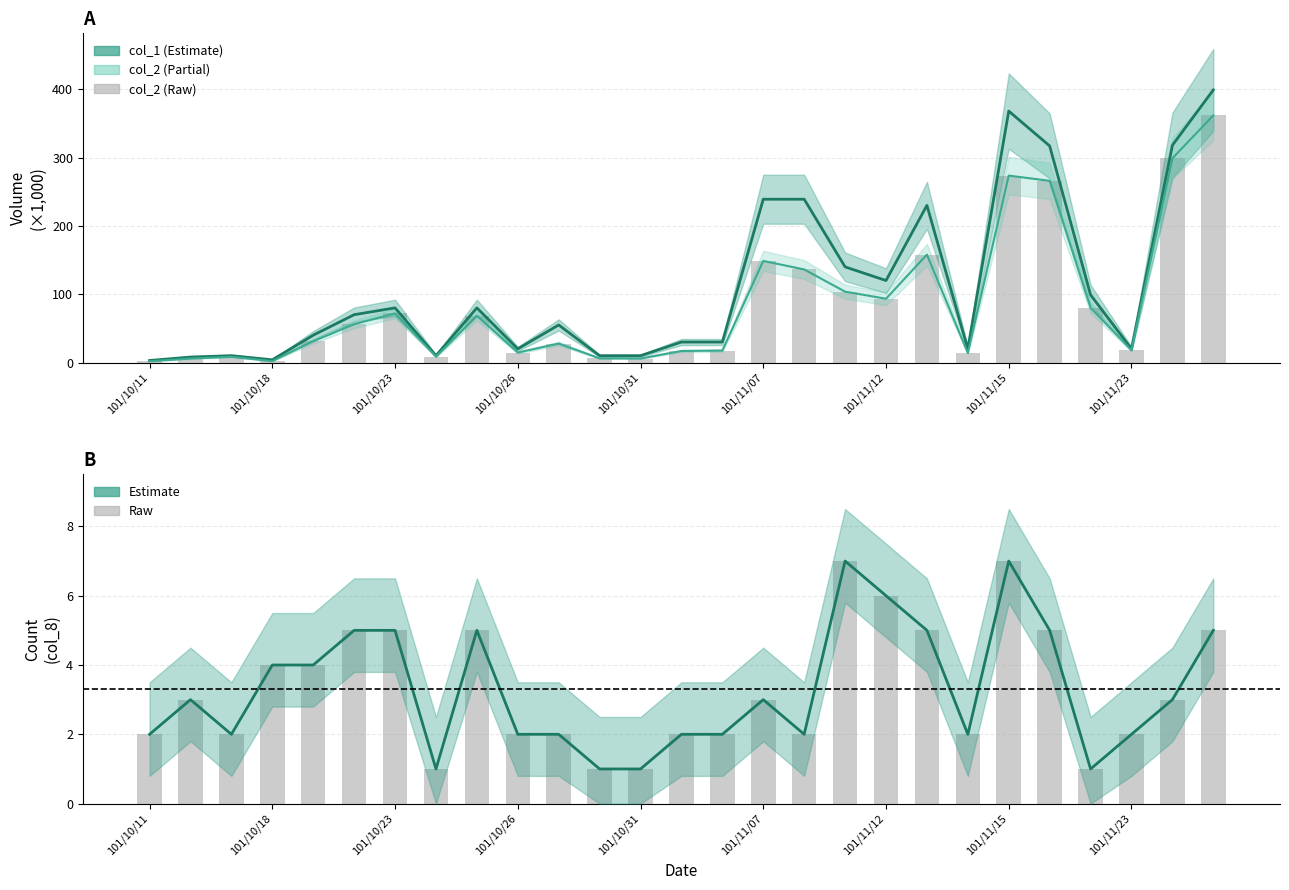

The col_8 series shows 2.0 at 101/10/26. True or false?

True